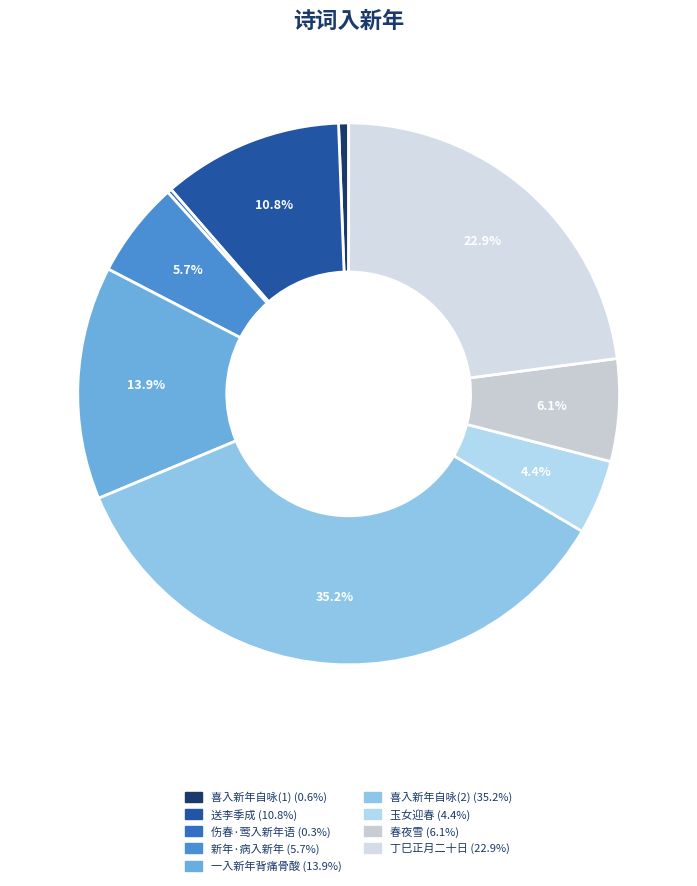

Count the number of slices in the pie.

9